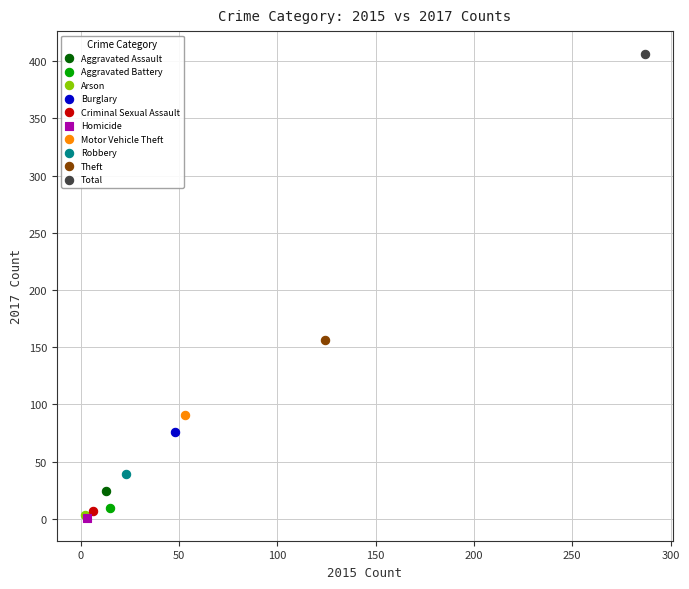

Which series reaches the maximum Y coordinate?

Total